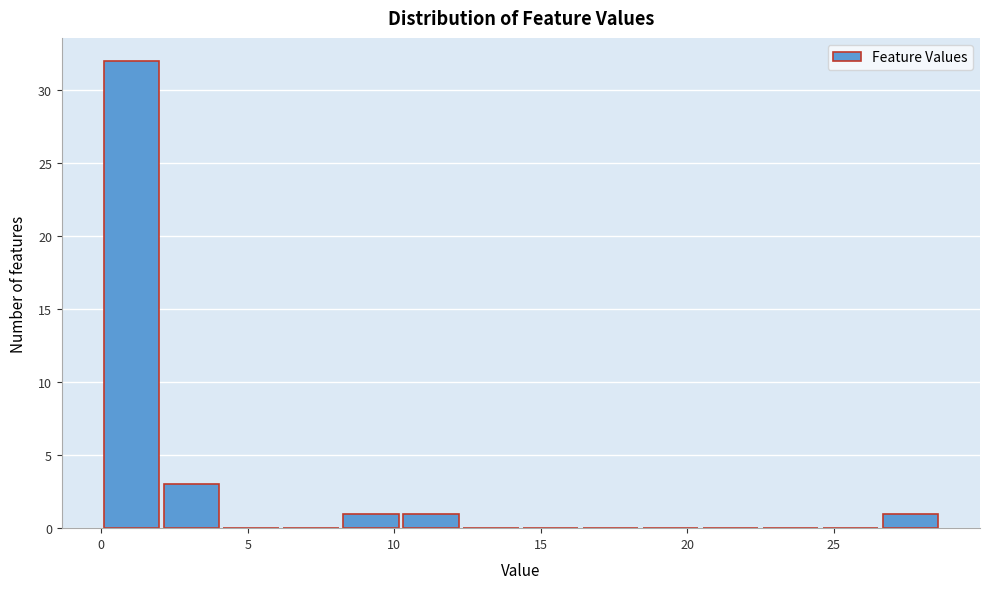

Reading left to right, list every bar in this chart as the range it spans on the x-axis followed by its height. Neither the bar edges nor the heights are printed on the chart, so give them approximately, as read against the axes.

0.0 to 2.0: 32
2.0 to 4.0: 3
4.0 to 6.0: 0
6.0 to 8.0: 0
8.0 to 10.0: 1
10.0 to 12.5: 1
12.5 to 14.5: 0
14.5 to 16.5: 0
16.5 to 18.5: 0
18.5 to 20.5: 0
20.5 to 22.5: 0
22.5 to 24.5: 0
24.5 to 26.5: 0
26.5 to 28.5: 1